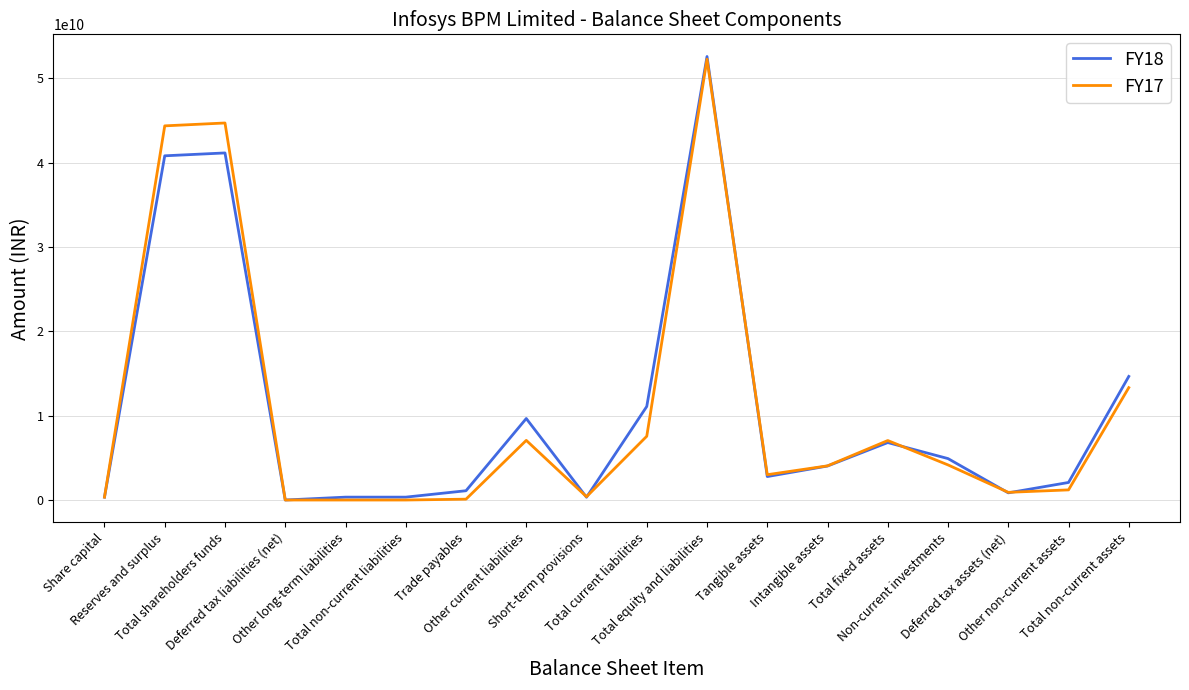

How many lines are shown in the chart?

2